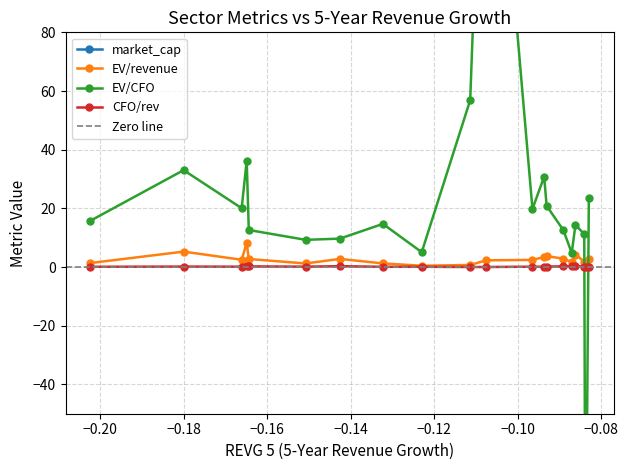

Does the chart have visible grid lines?

Yes